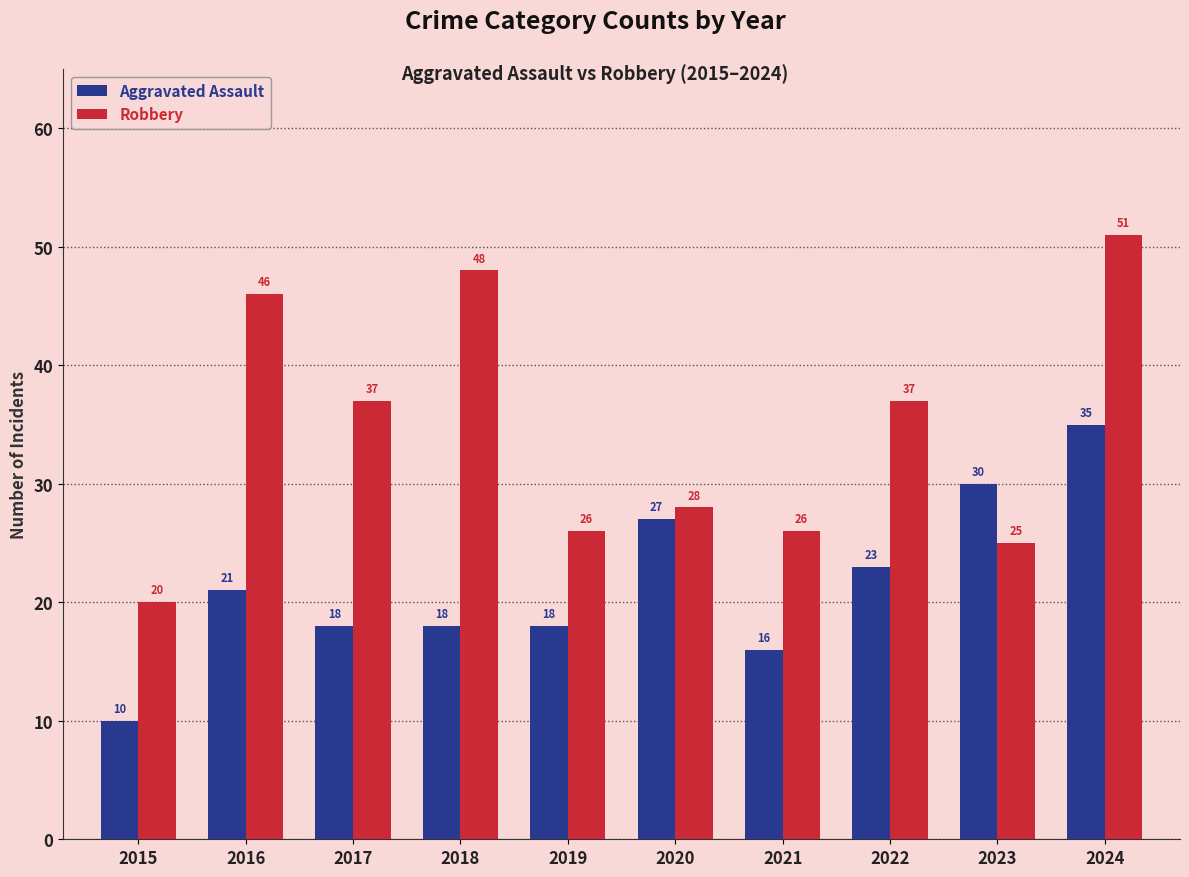

Rank the series at 2024 from lowest to highest value.

Aggravated Assault, Robbery